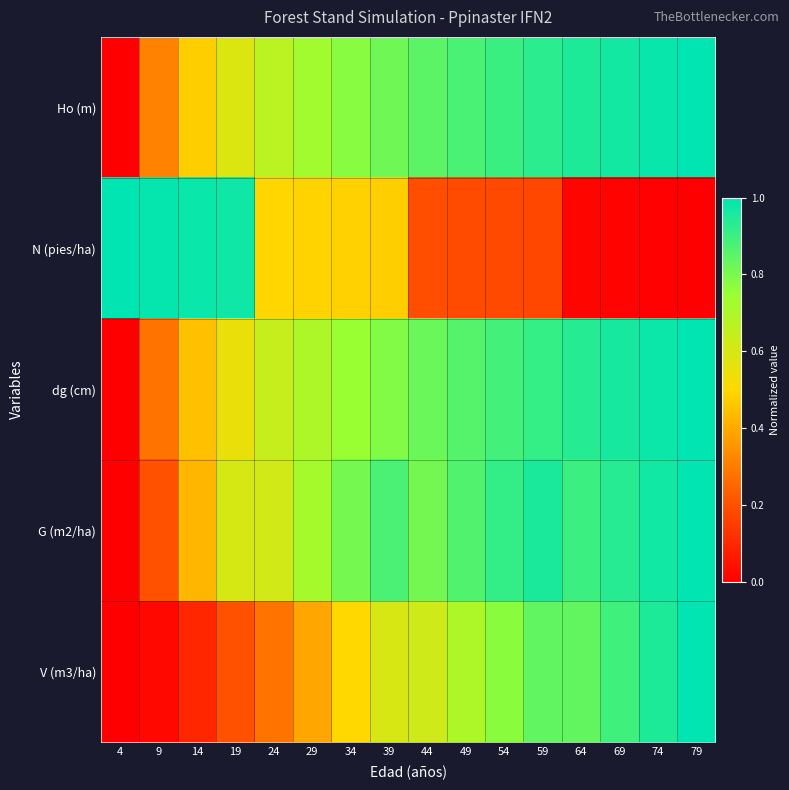

Which series has the widest spread of values?

Ho (m)